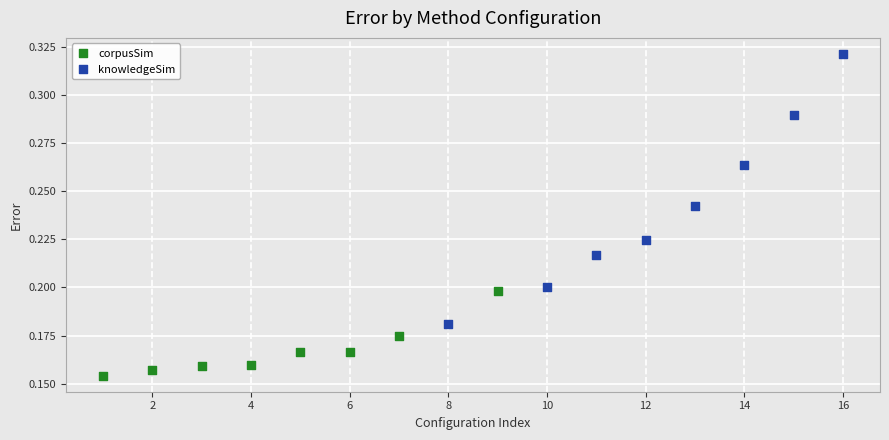

Which series reaches the minimum Y coordinate?

corpusSim